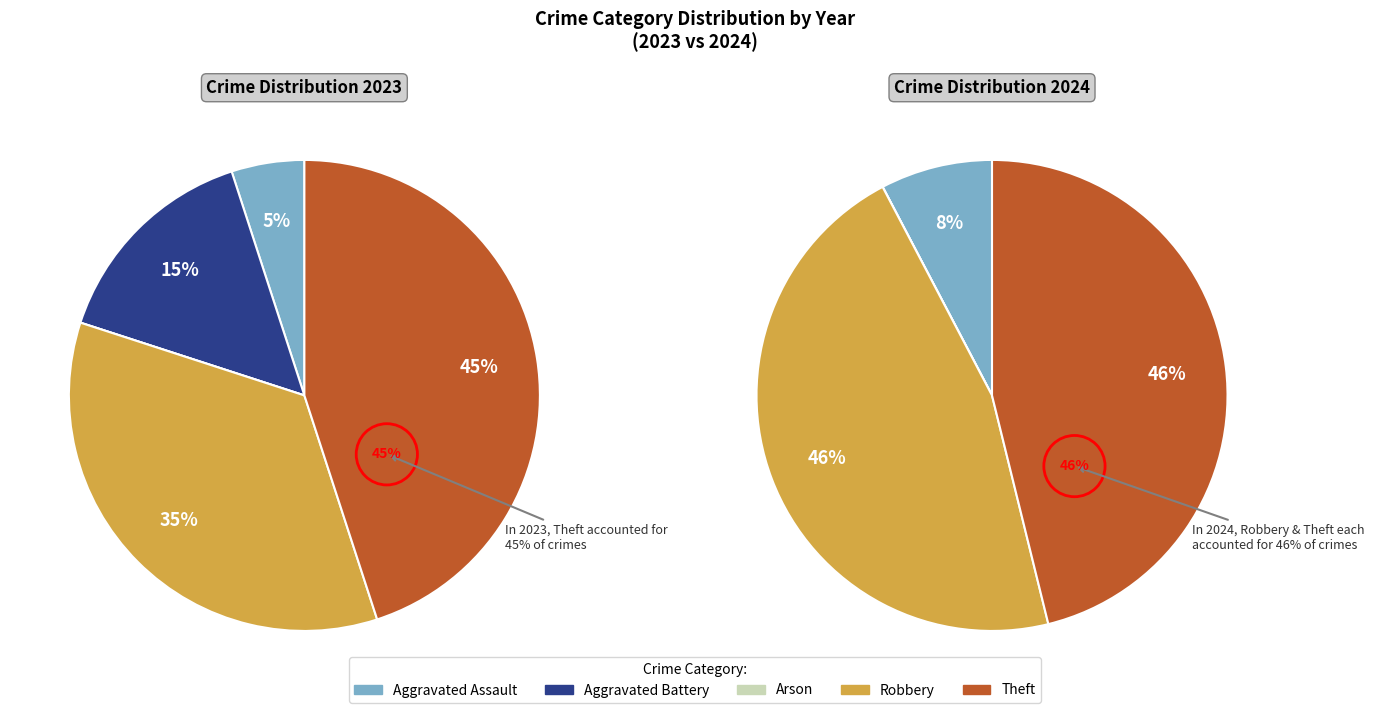

To the nearest percent, what is the difference between the largest and smallest slice percentages?

46%